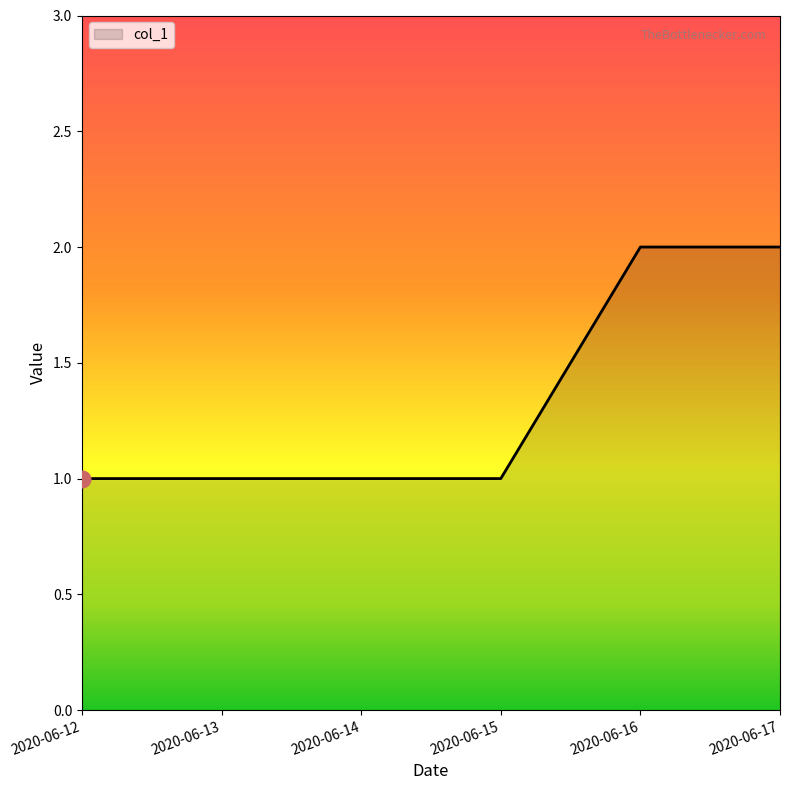

What is the change in value from 2020-06-13 to 2020-06-17?

+1